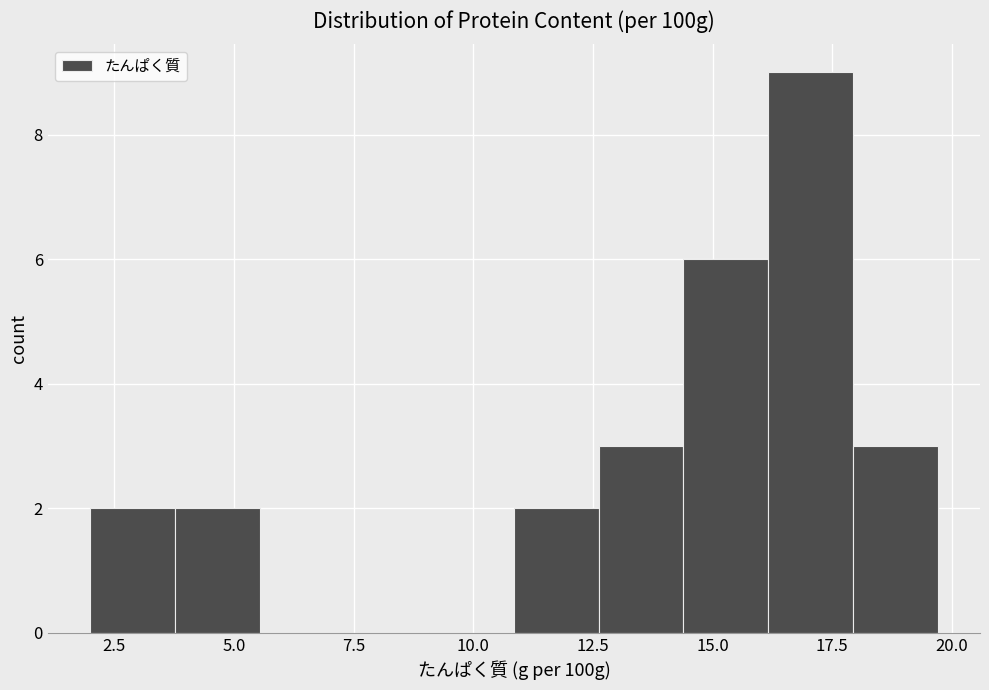

Around what value on the x-axis is the tallest bar? Give the approximate position of its centre, as read against the axis.

17.0